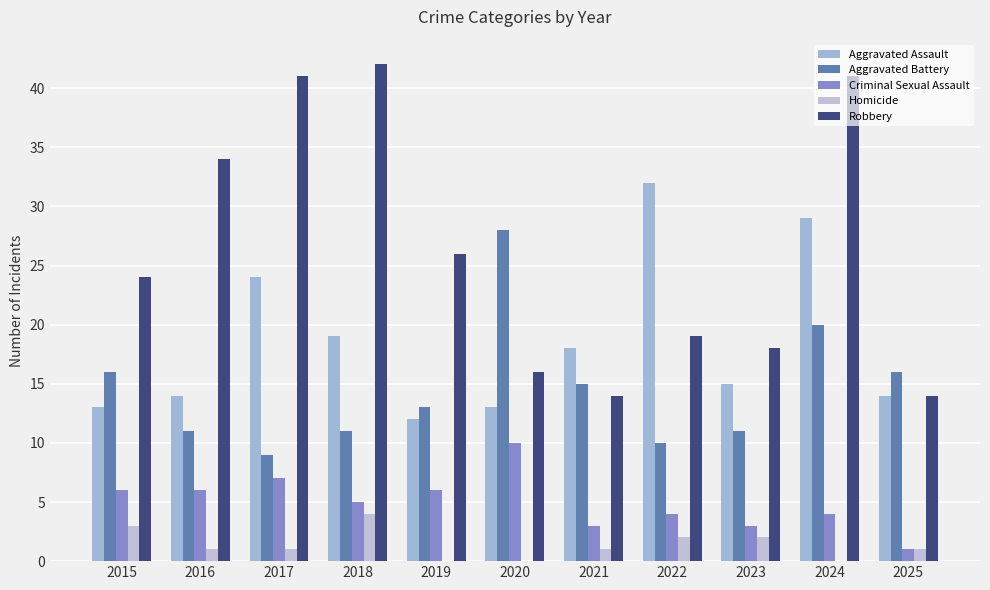

Between 2016 and 2018, which series saw the biggest shift?

Robbery